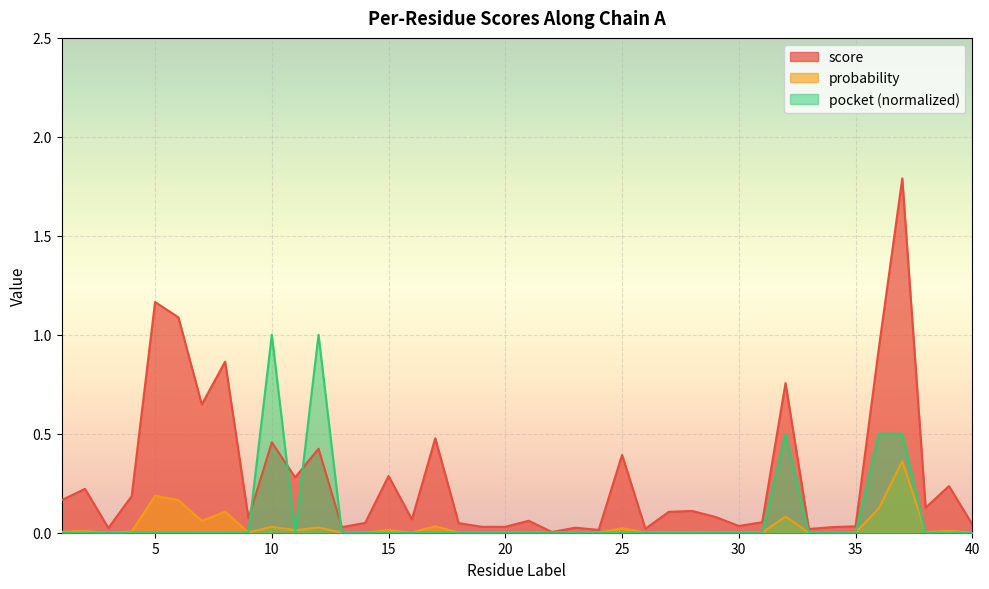

How many lines are shown in the chart?

3